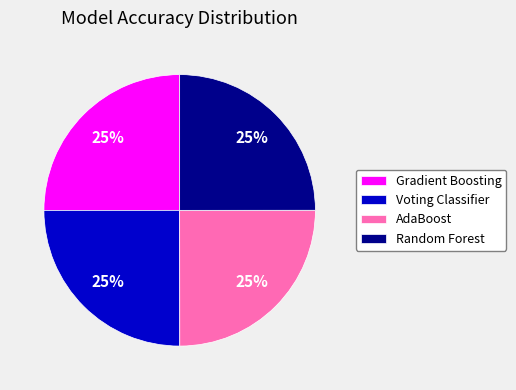

What percentage is the AdaBoost slice, to the nearest percent?

25%